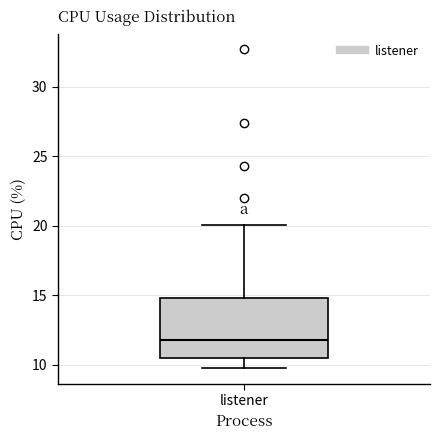

Transcribe this box plot: give where the median line is, the range the box spans, and where the two whiskers end, as read against the y-axis. The values are not printed on the chart, so give them approximately, as read against the axis.

median 12.0, box 10.5 to 15.0, whiskers 10.0 to 20.0